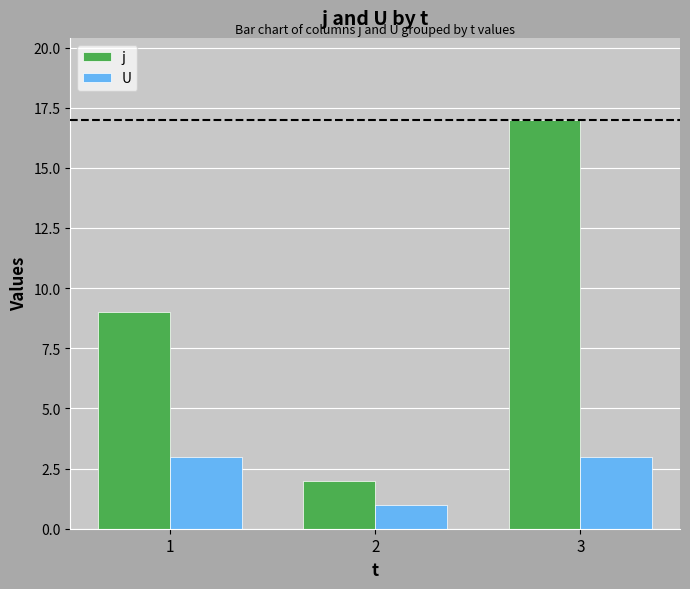

Which category has the highest value across all series?

3